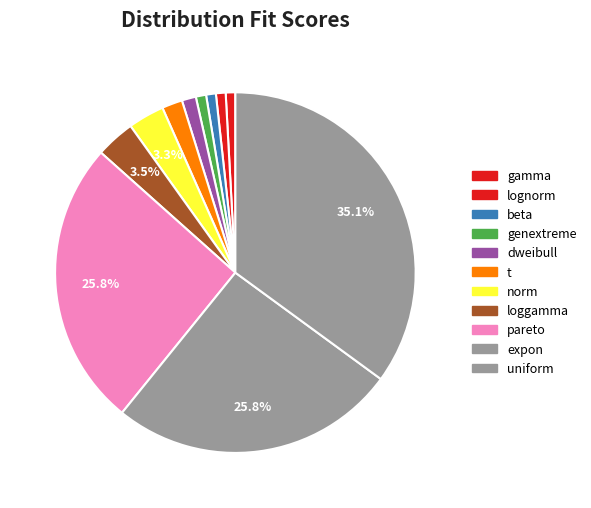

Which category has the biggest portion of the pie?

uniform